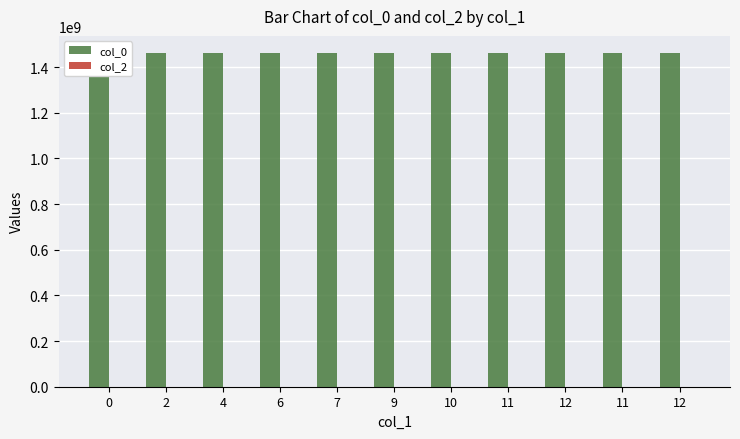

True or false: col_0 has a value of 1462235841 at 11.

True